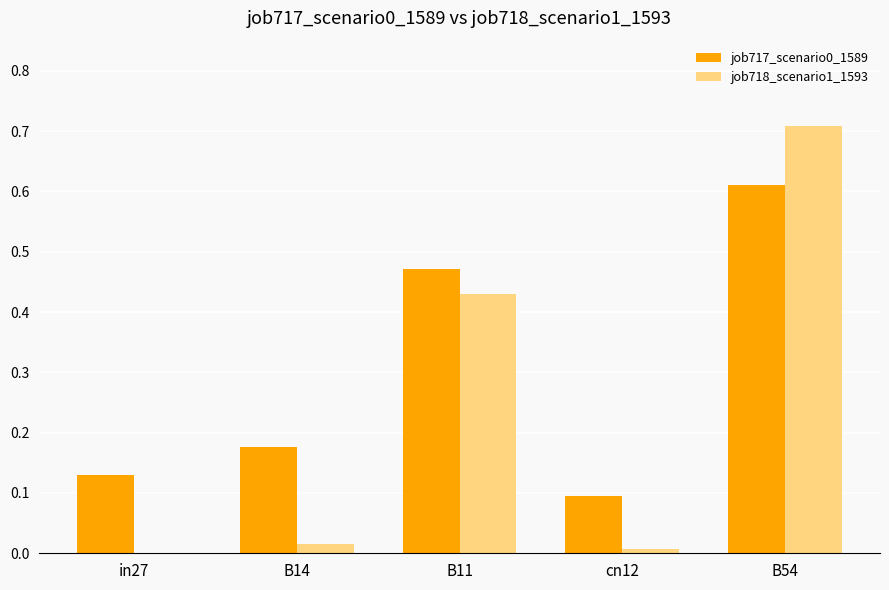

What is the sum of all job717_scenario0_1589 values?

1.5